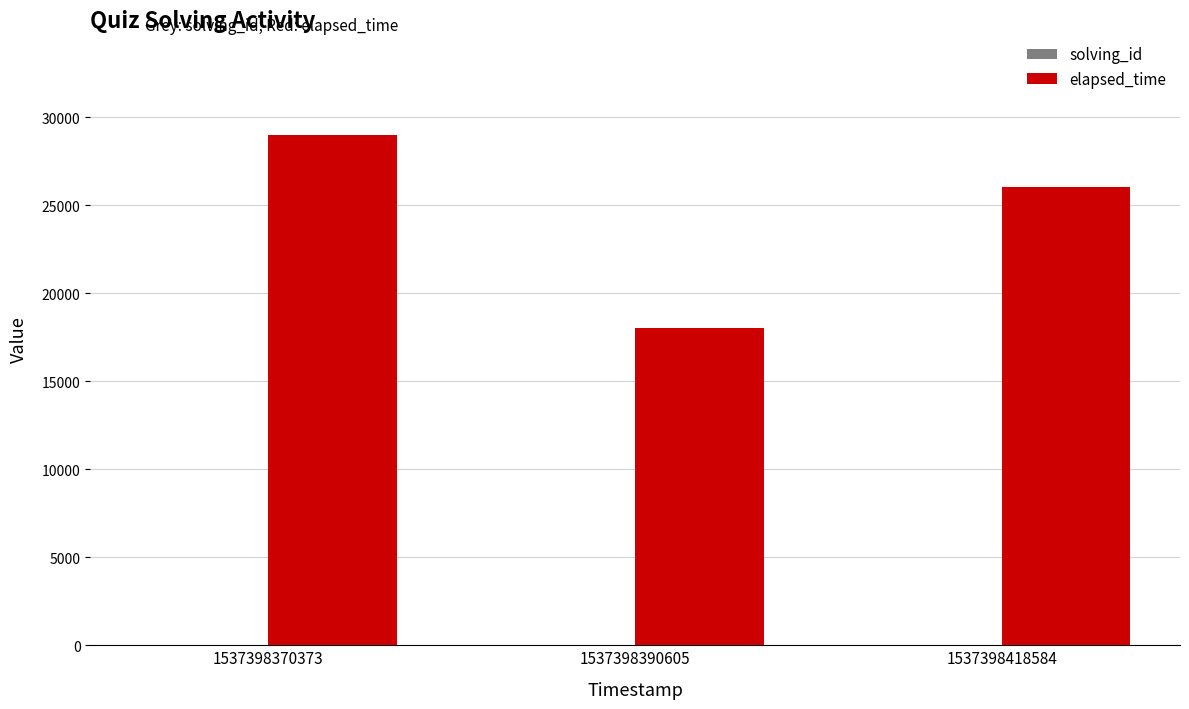

True or false: elapsed_time has a value of 29000 at 1537398370373.

True